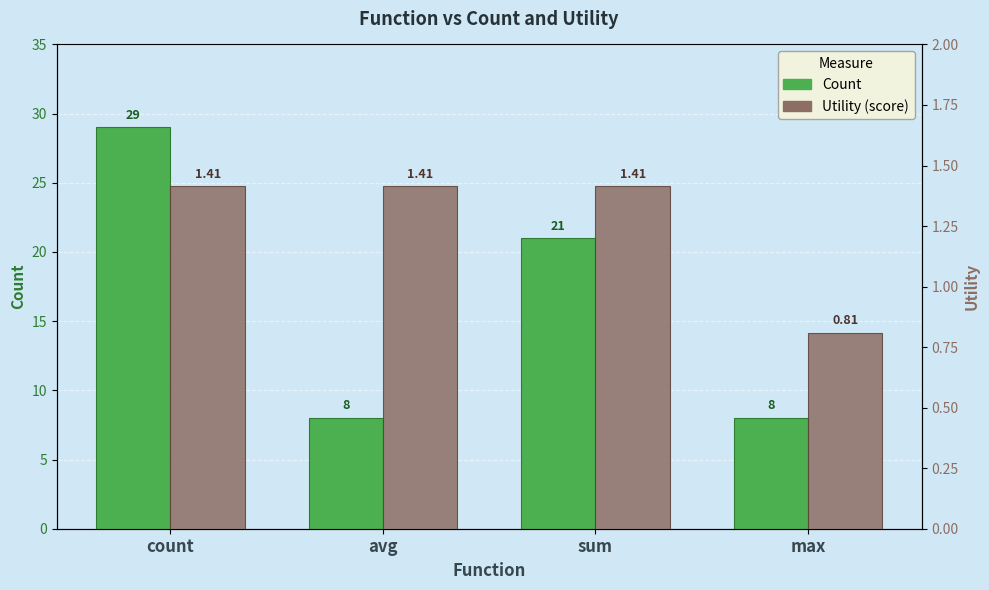

Reading left to right, list all the values displayed in this chart.

Count: count=29.0	avg=8.0	sum=21.0	max=8.0
Utility: count=1.4	avg=1.4	sum=1.4	max=0.8